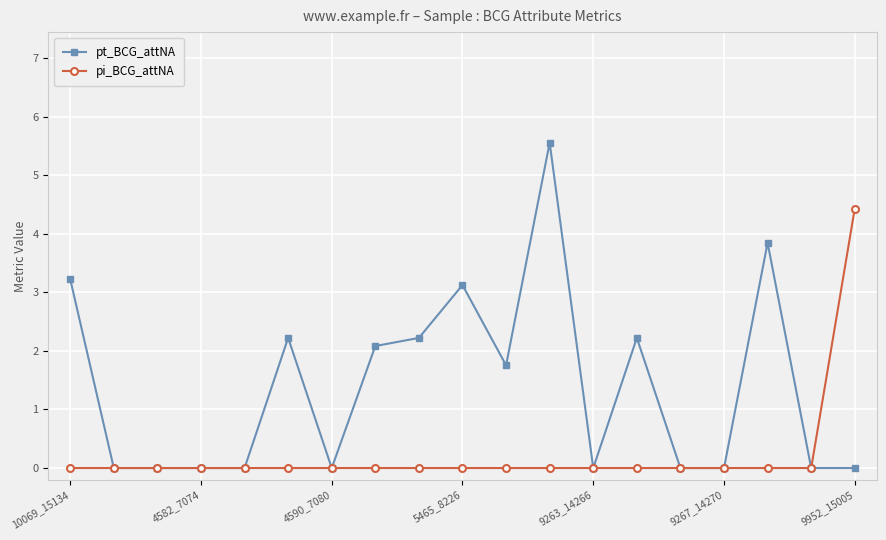

List the series in order of their peak value, highest first.

pt_BCG_attNA, pi_BCG_attNA